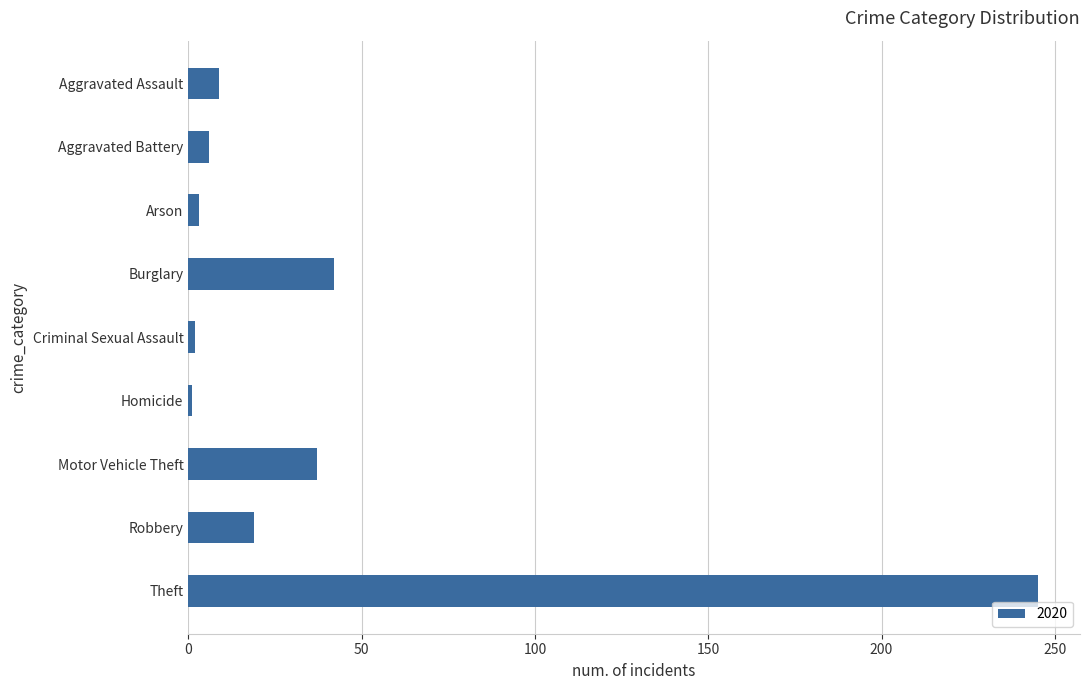

Which has a higher value, Criminal Sexual Assault or Motor Vehicle Theft?

Motor Vehicle Theft